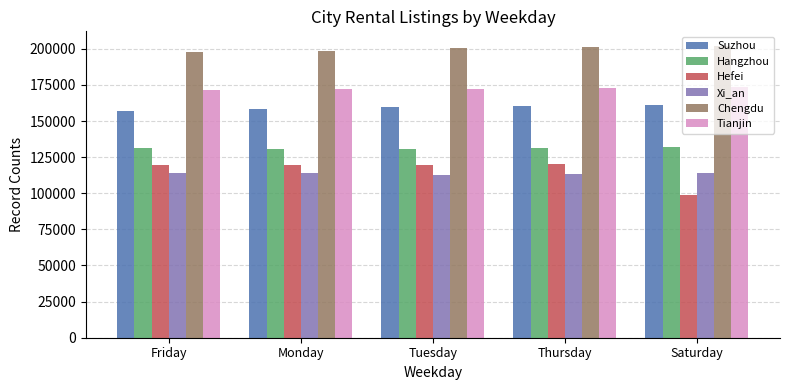

Is it true that Tianjin equals 225194 at Friday?

False